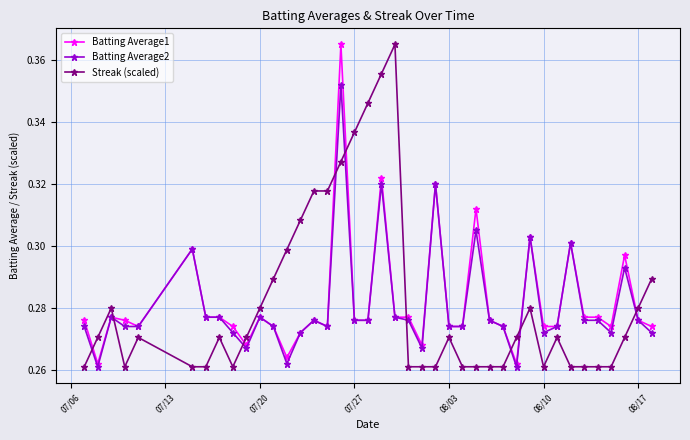

How many lines are shown in the chart?

3